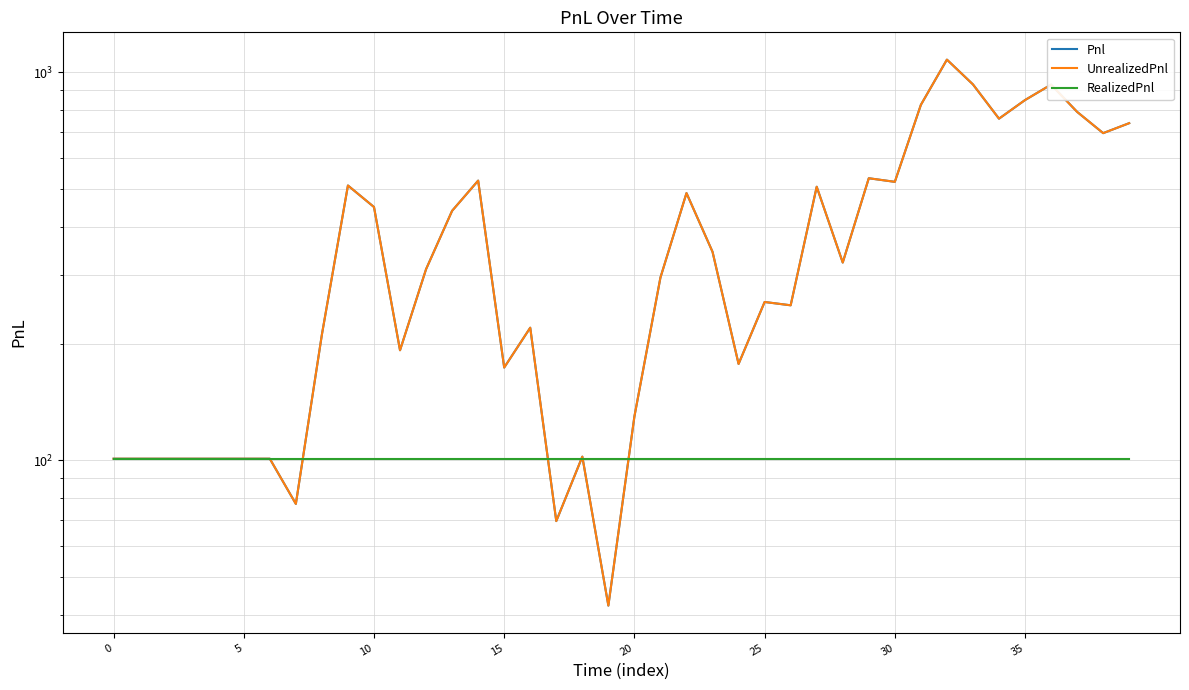

What is the sum of all RealizedPnl values?

4040.0